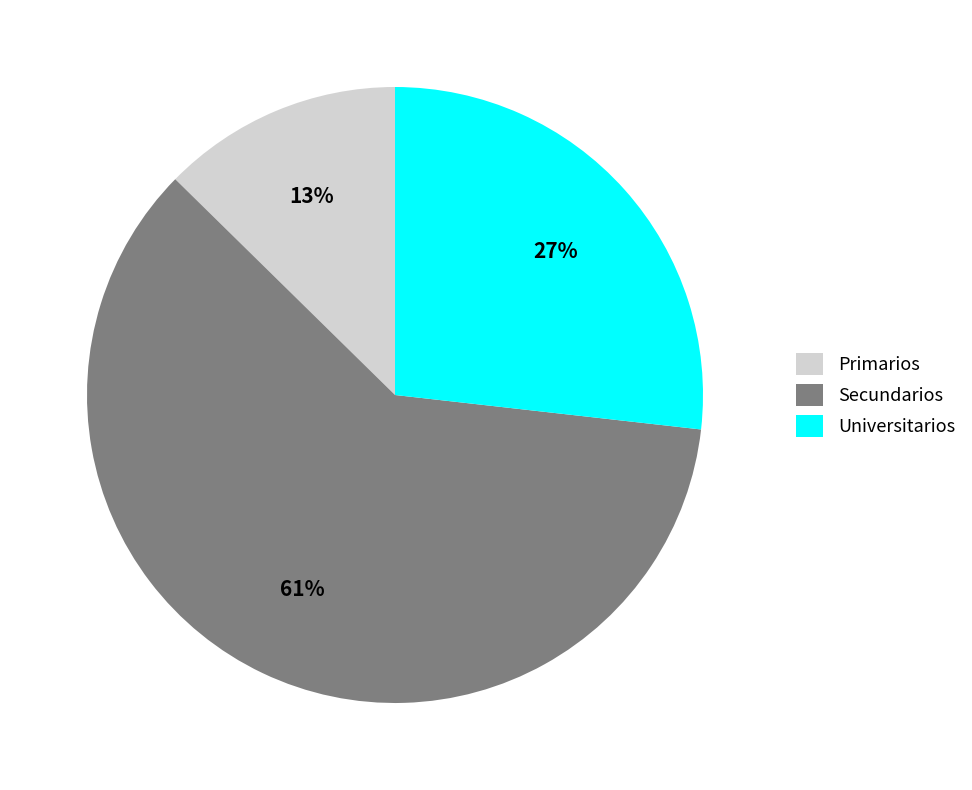

Does Primarios account for over 50% of the chart?

No